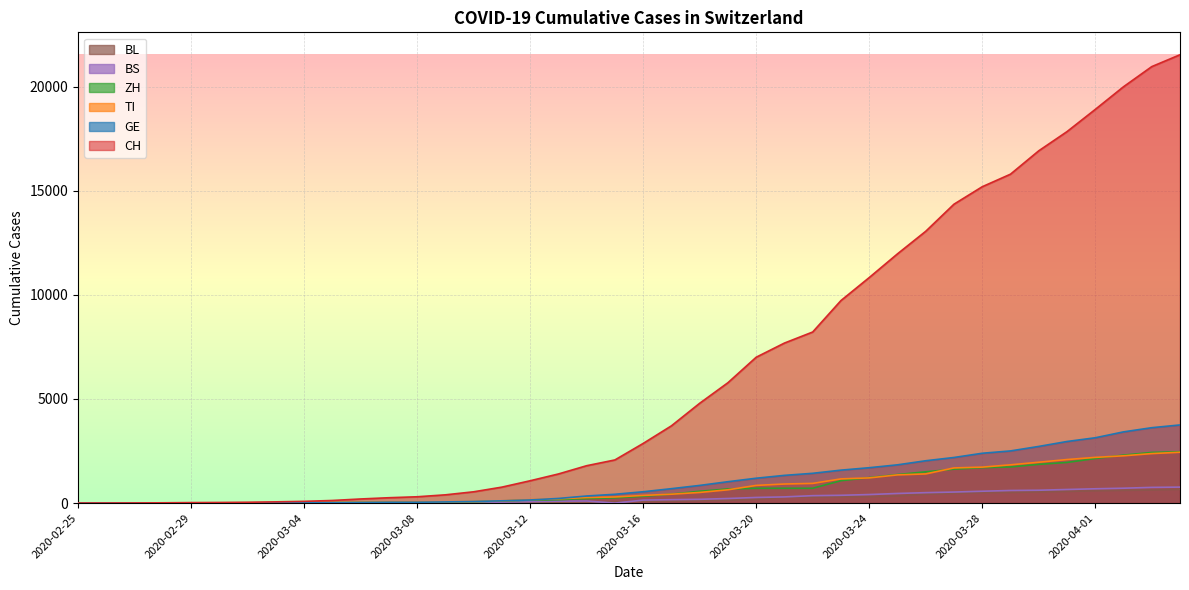

How many lines are shown in the chart?

6